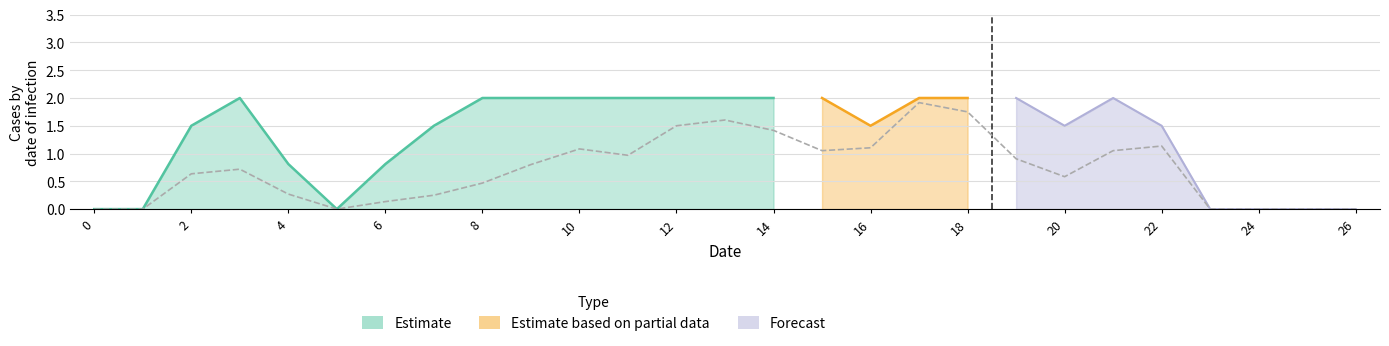

Does the chart display data point markers on the line(s)?

No